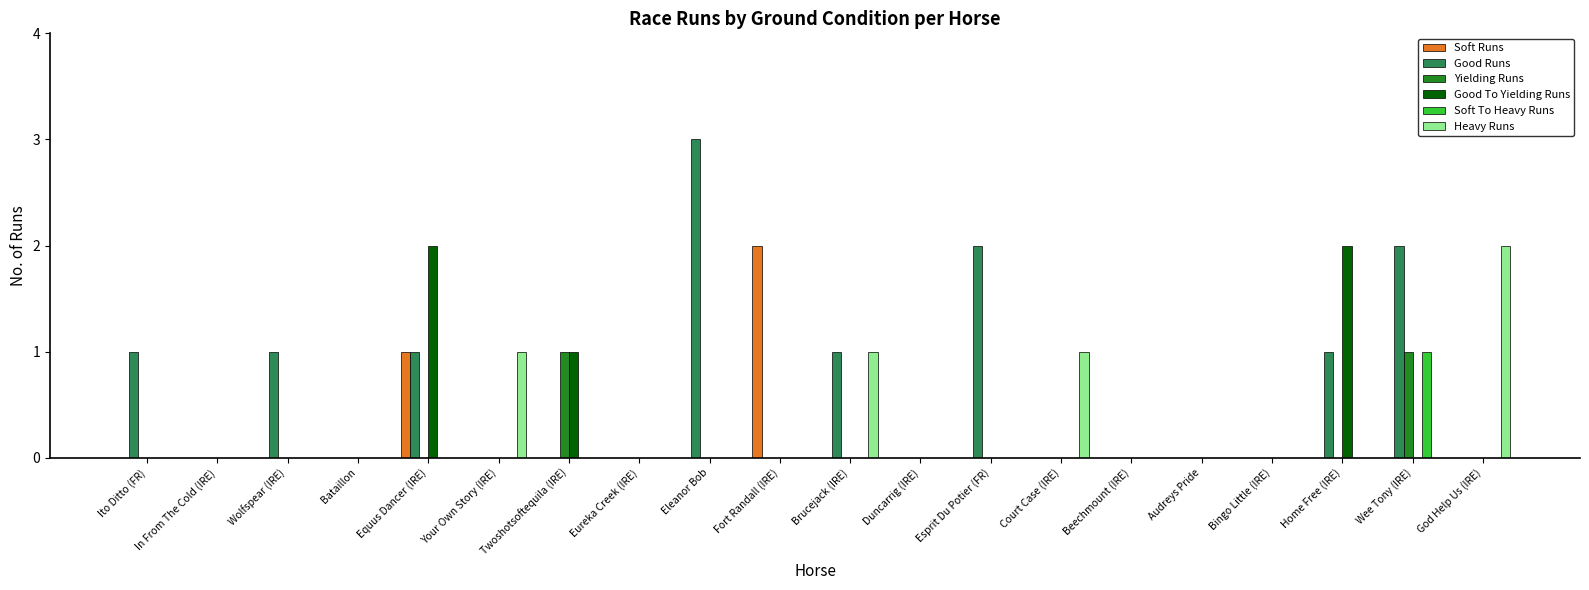

The Soft To Heavy Runs series shows 0 at Twoshotsoftequila (IRE). True or false?

True